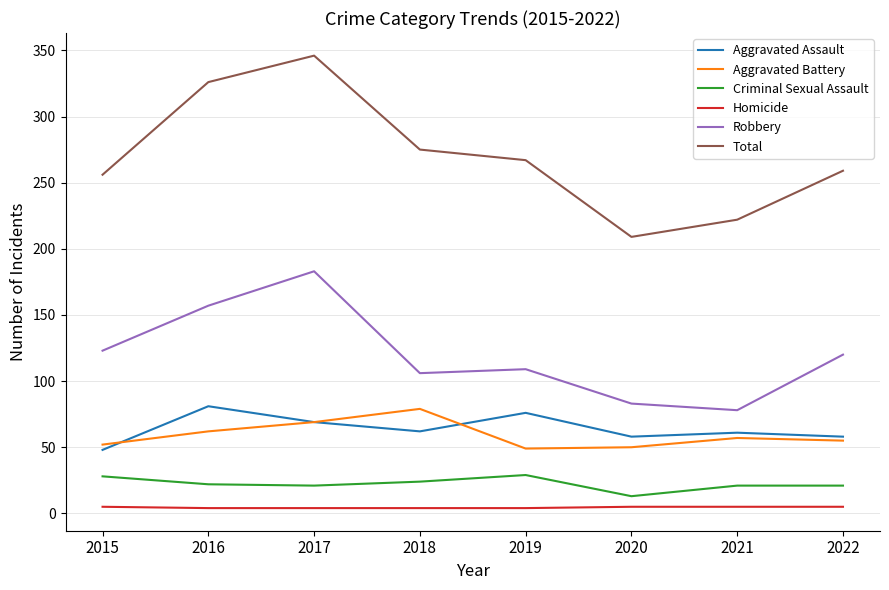

What is the sum of all Homicide values?

36